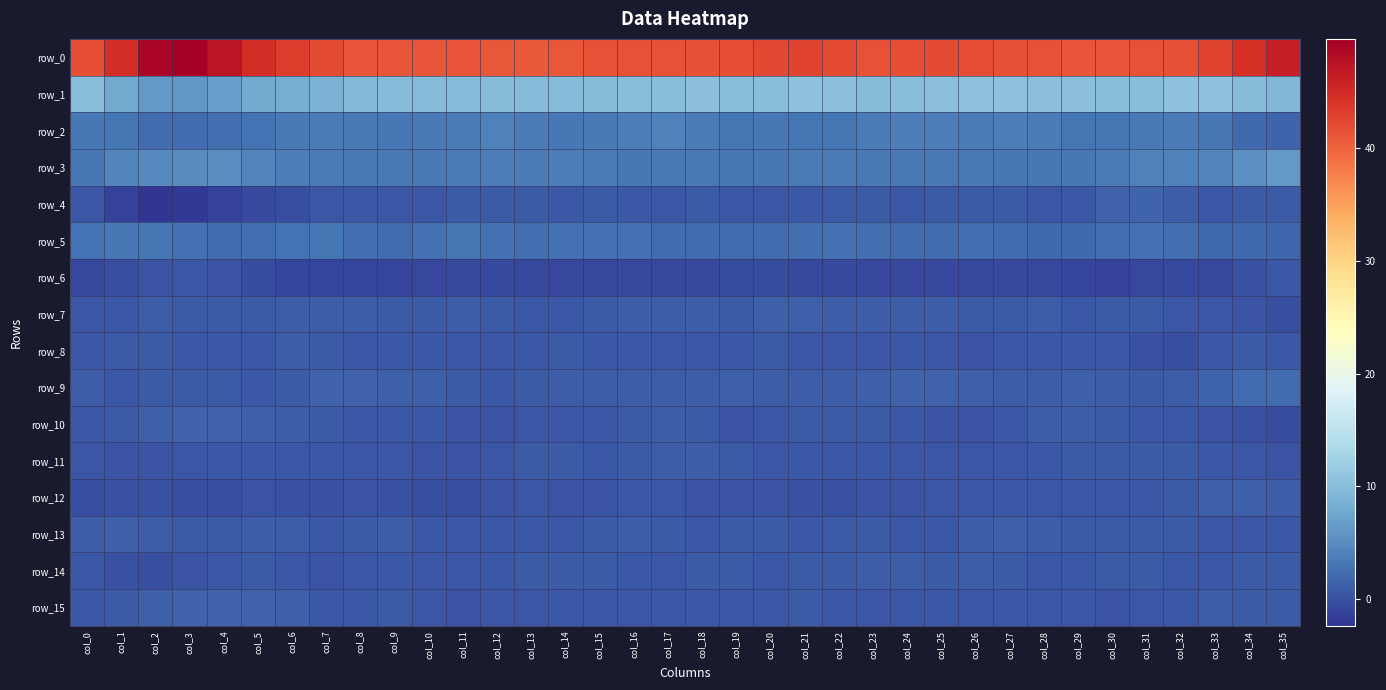

What is the total value across all series at col_34?

71.8